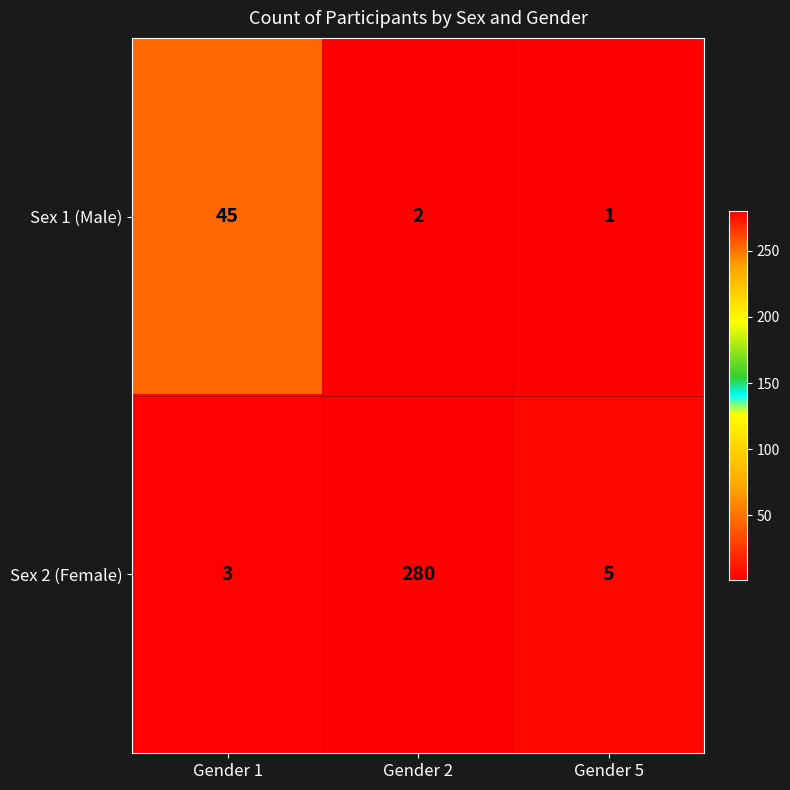

What is the greatest value displayed?

280